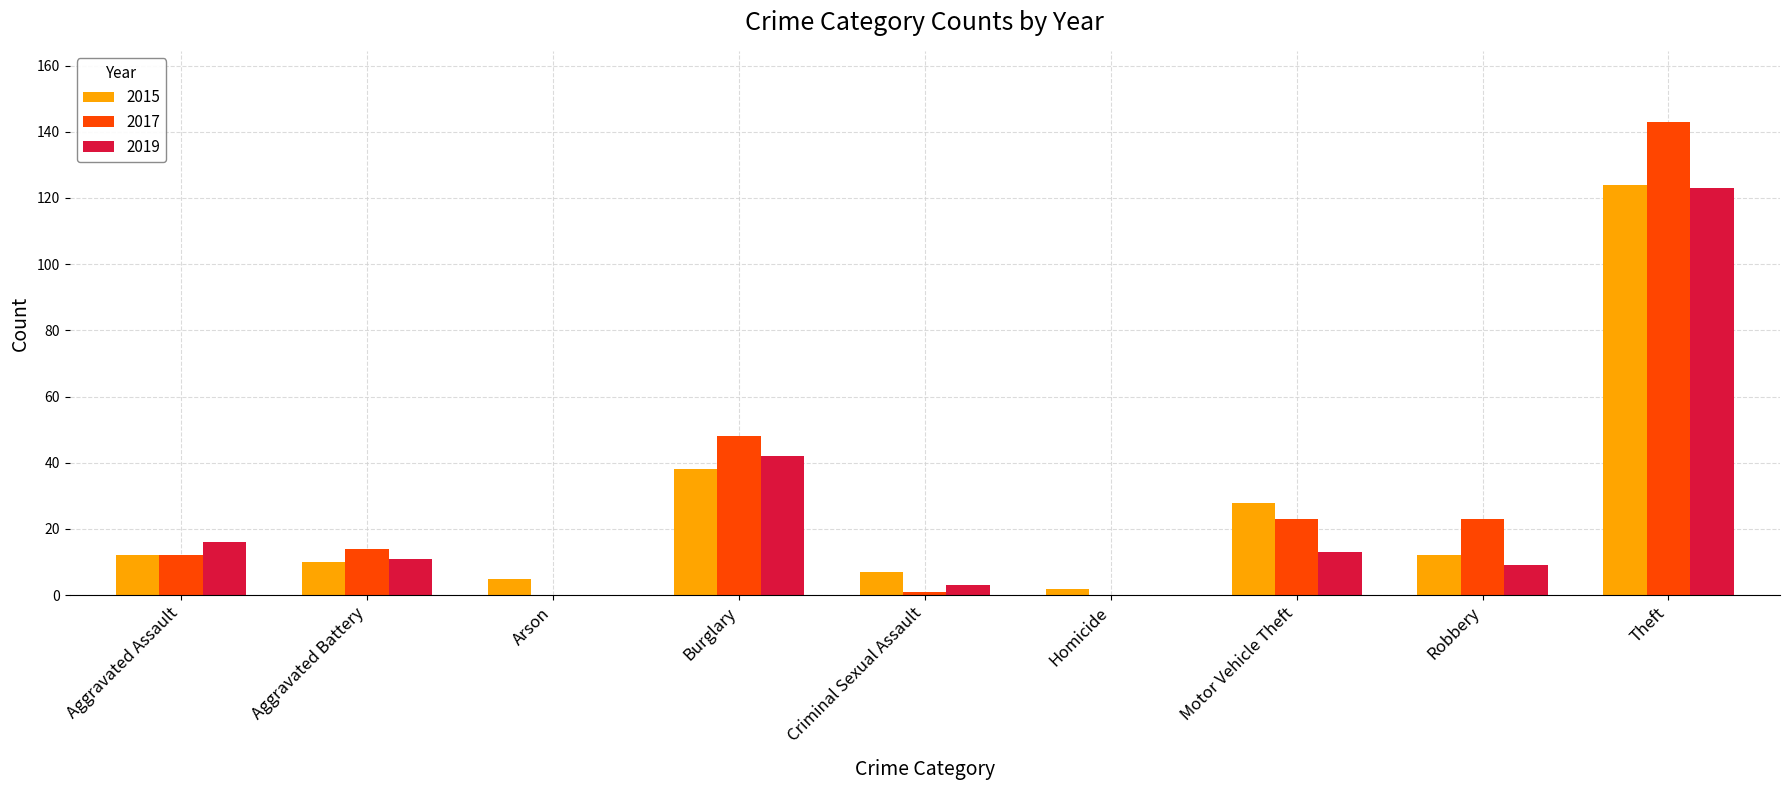

How many categories are shown in the chart?

9